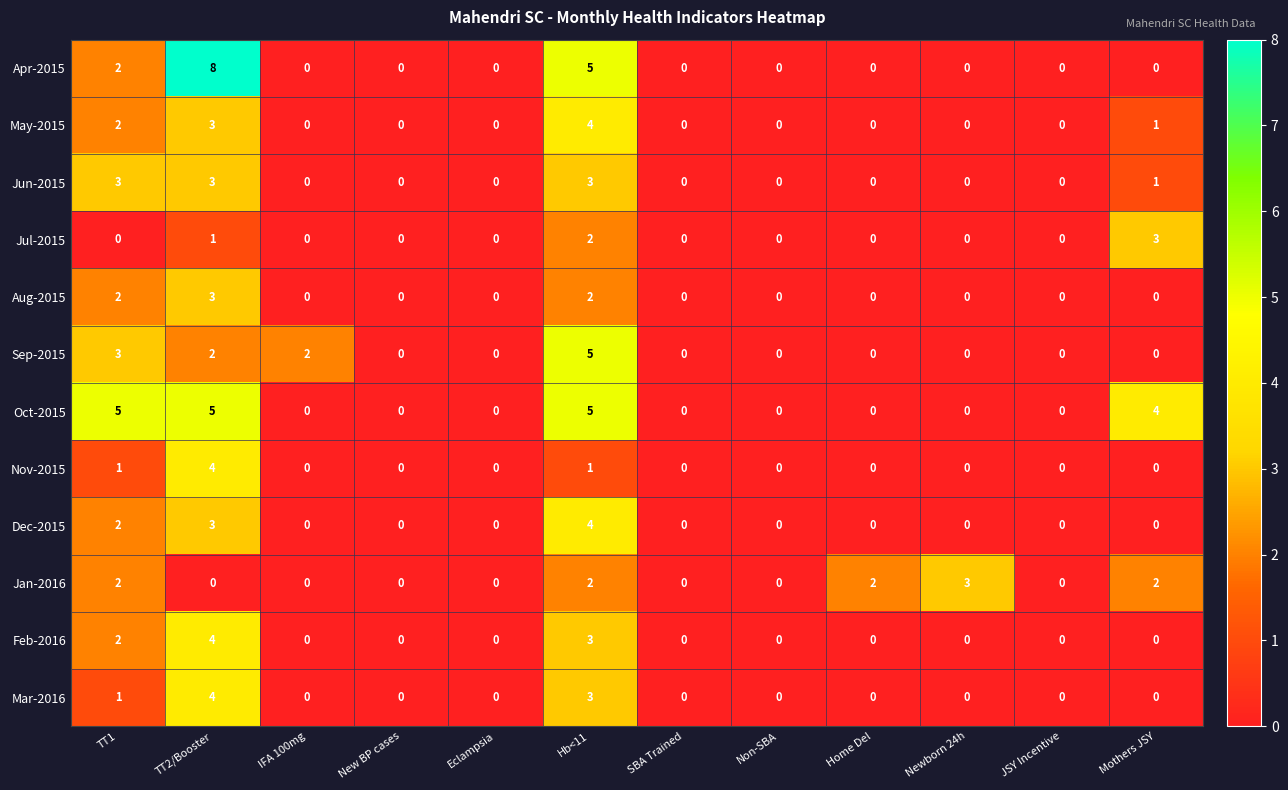

What is the difference between the maximum and minimum values in the Mar-2016 series?

4